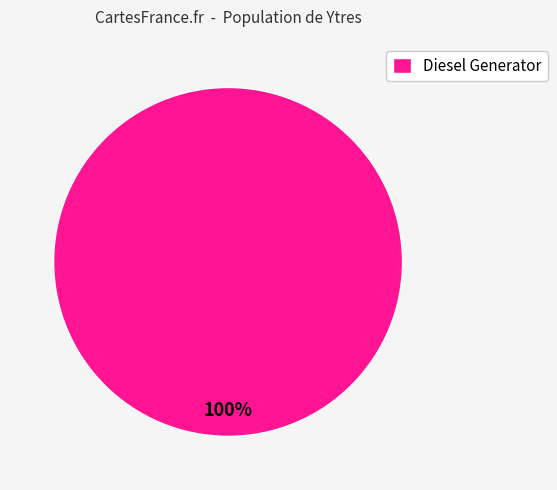

Is there a majority slice in this chart?

Yes